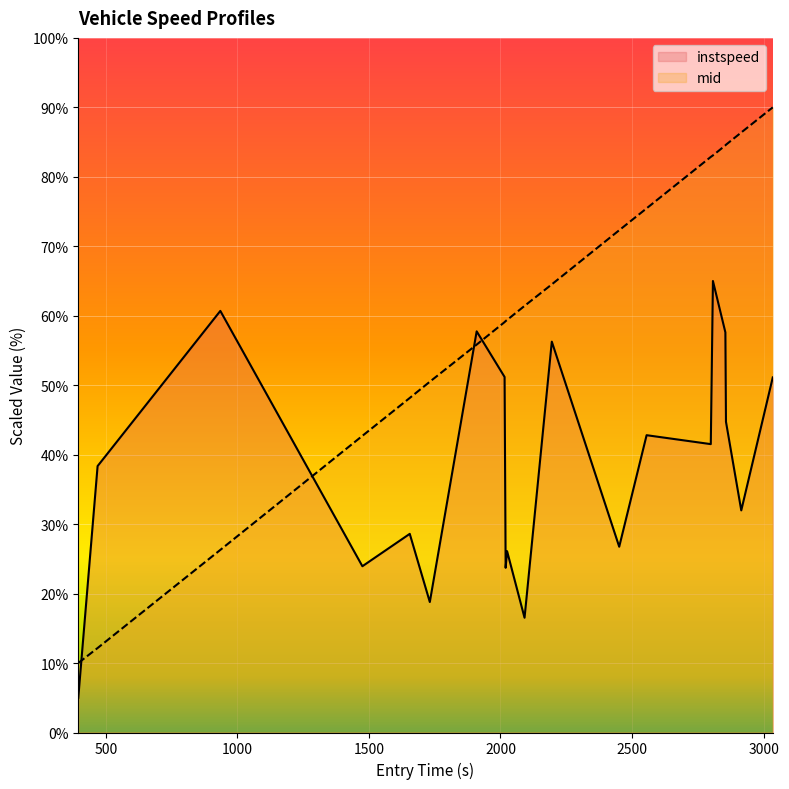

After their last crossing, which series has the higher values: instspeed or mid?

mid